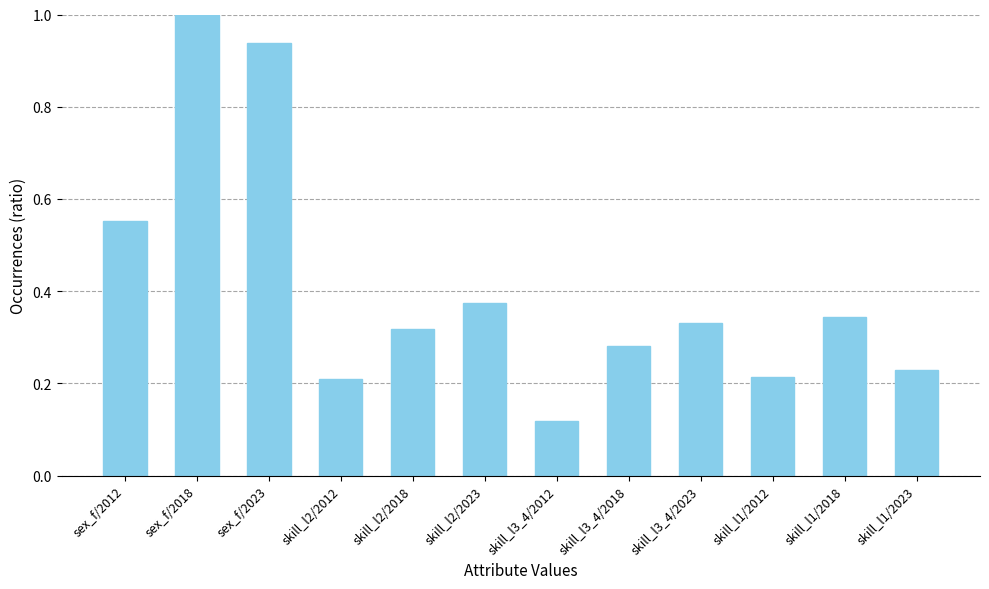

What is the difference between the maximum and second lowest values?

0.8